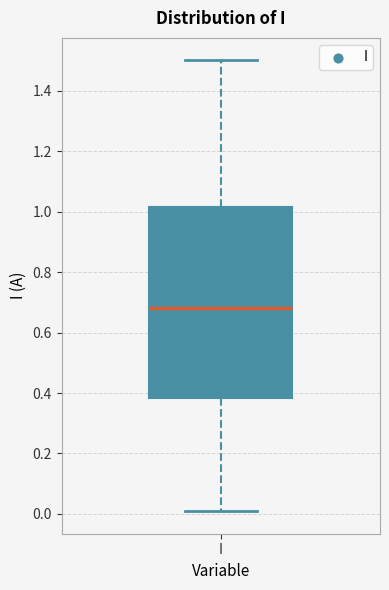

Transcribe this box plot: give where the median line is, the range the box spans, and where the two whiskers end, as read against the y-axis. The values are not printed on the chart, so give them approximately, as read against the axis.

median 0.68, box 0.38 to 1.02, whiskers 0.00 to 1.50